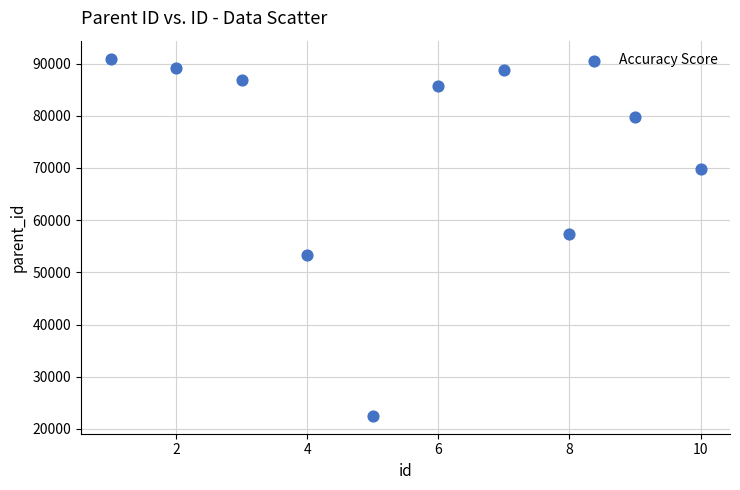

What is the range of X values (max minus min)?

9